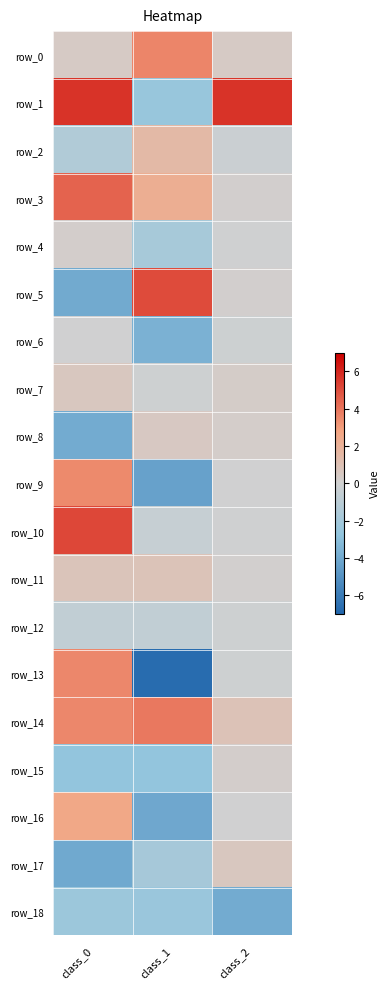

At which category is the sum across all series the highest?

class_0